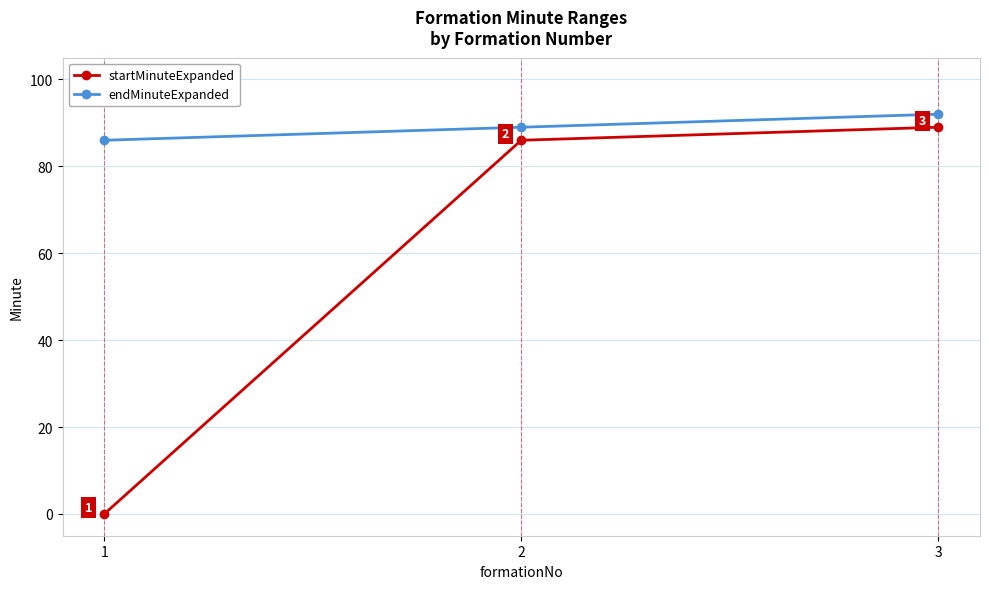

Reading left to right, list all the values displayed in this chart.

startMinuteExpanded: 1=0	2=86	3=89
endMinuteExpanded: 1=86	2=89	3=92